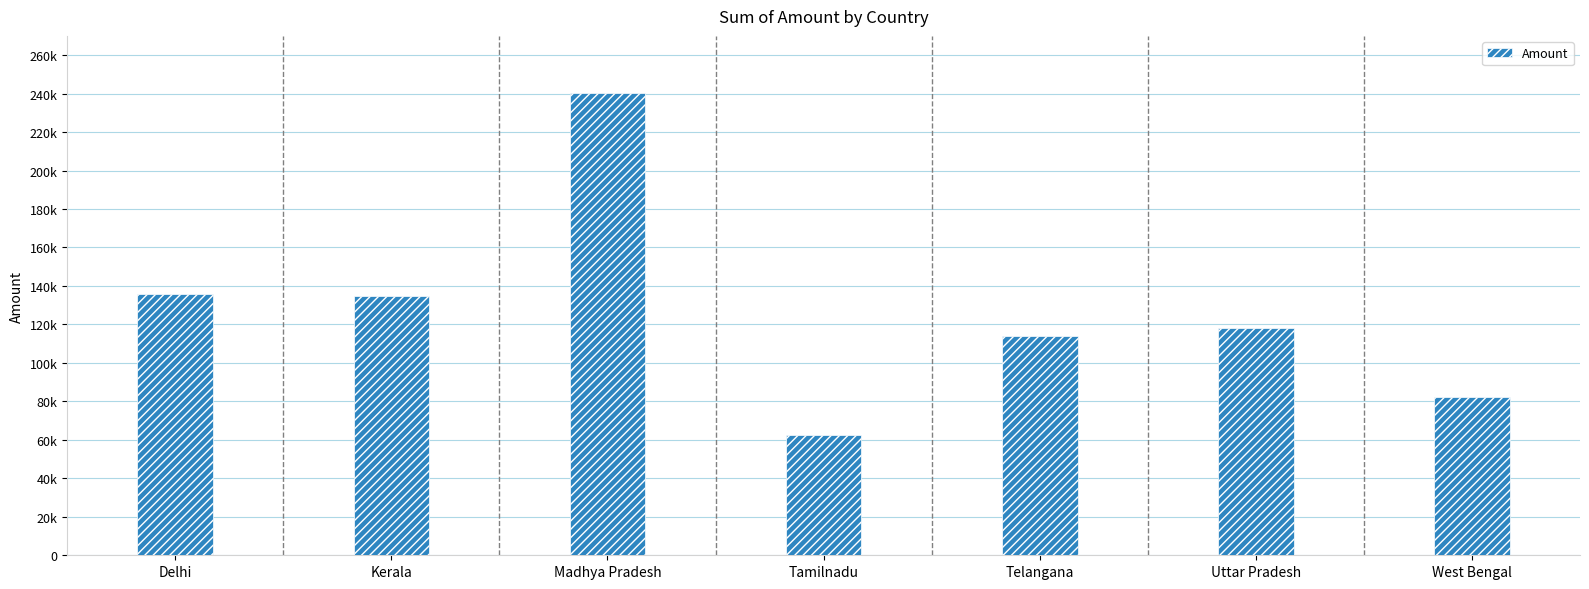

What is the average value?

126756